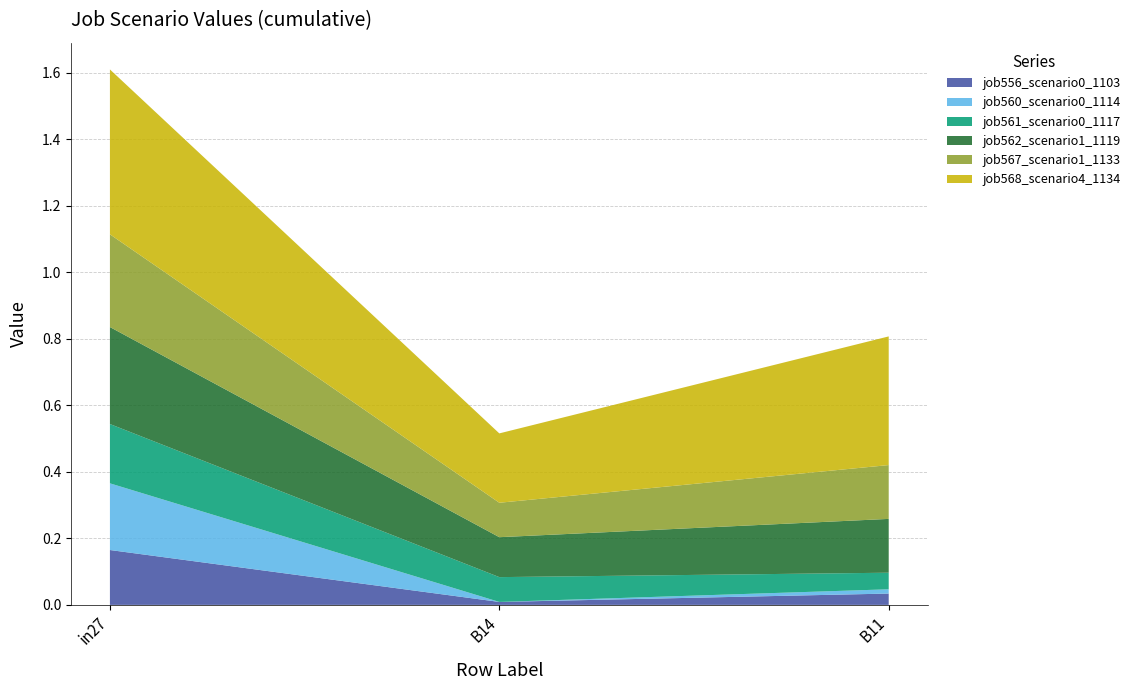

Reading left to right, list all the values displayed in this chart.

job556_scenario0_1103: 0.2	0.0	0.0
job560_scenario0_1114: 0.2	0.0	0.0
job561_scenario0_1117: 0.2	0.1	0.0
job562_scenario1_1119: 0.3	0.1	0.2
job567_scenario1_1133: 0.3	0.1	0.2
job568_scenario4_1134: 0.5	0.2	0.4